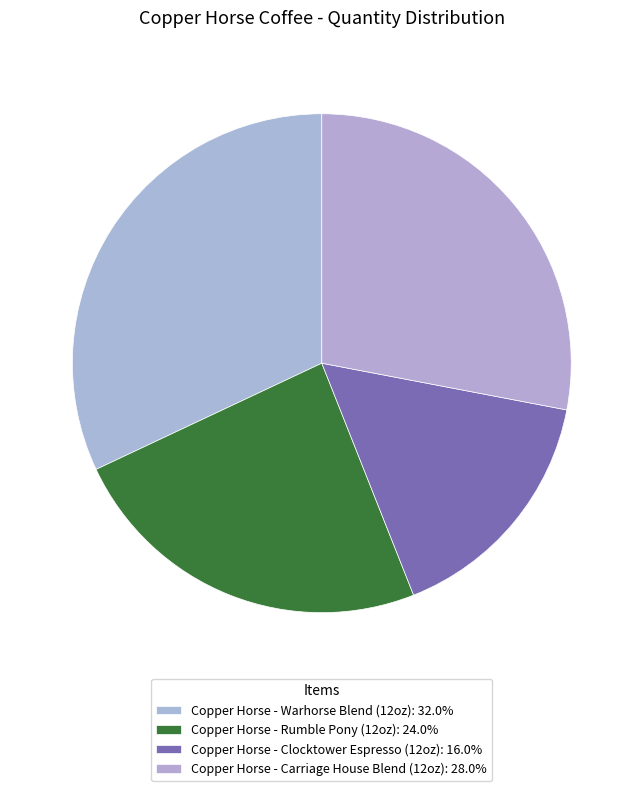

To the nearest percent, what is the average slice percentage?

25%